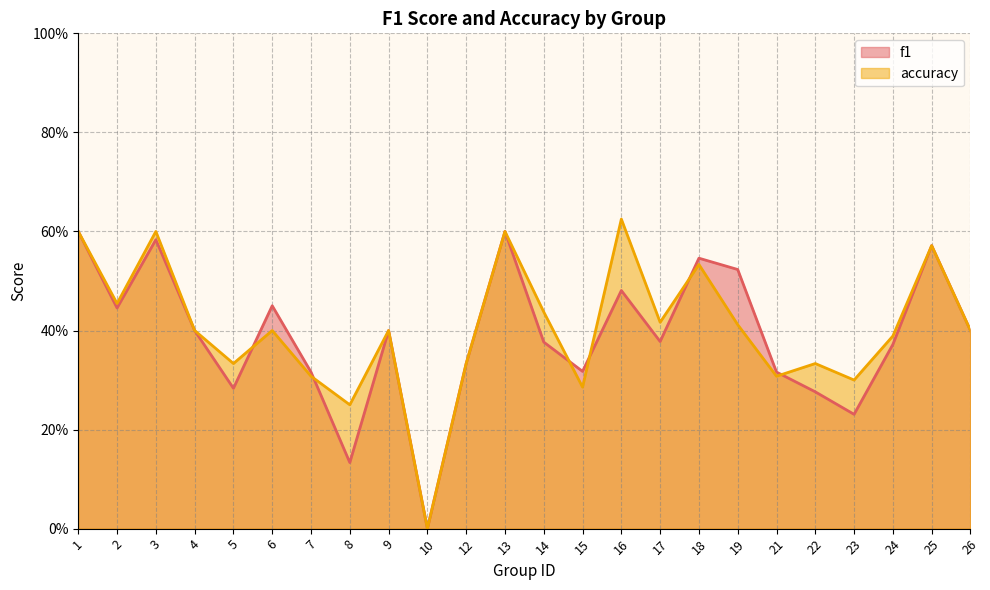

Between which two adjacent categories do accuracy and f1 first intersect?

5 and 6